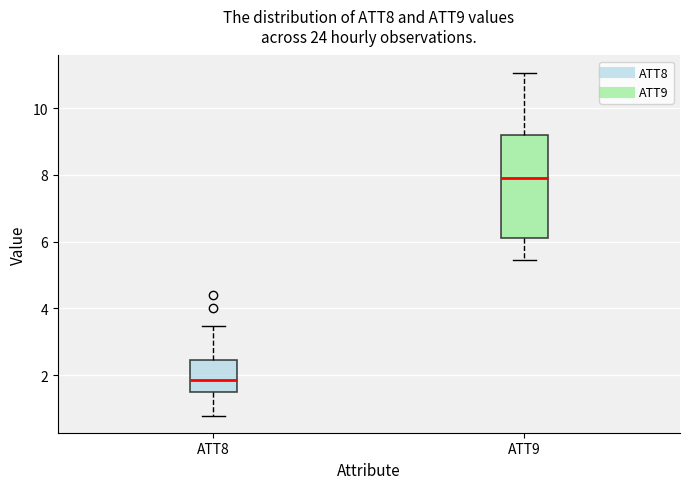

Reading left to right, read every box against the y-axis: the position of its median line, the range the box covers, and the ends of its whiskers. The values are not printed on the chart, so give them approximately, as read against the axis.

ATT8: median 1.8, box 1.6 to 2.4, whiskers 0.8 to 3.4
ATT9: median 8.0, box 6.2 to 9.2, whiskers 5.4 to 11.0